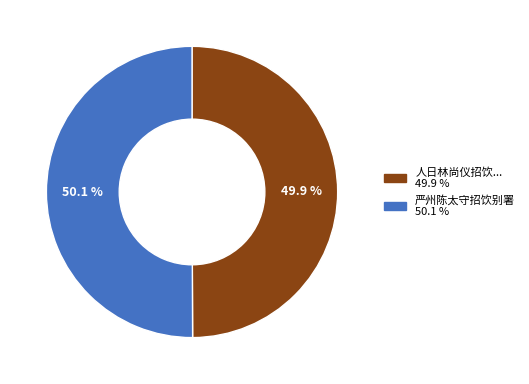

Does any single category account for the majority?

Yes